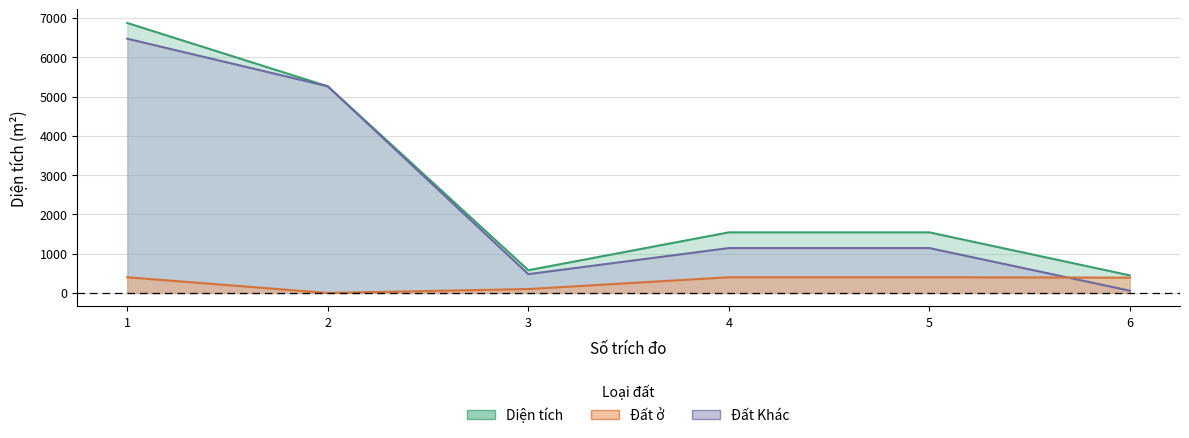

Which series has the widest spread of values?

Diện tích